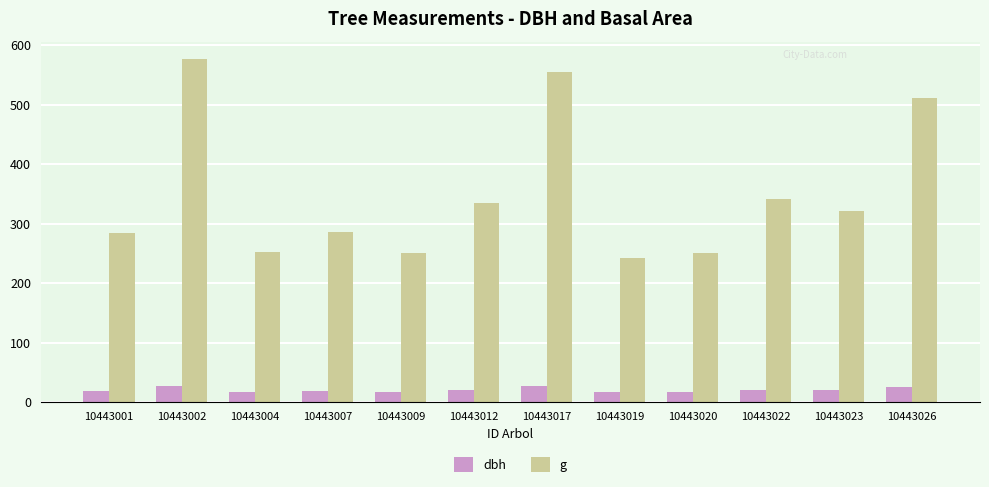

The value of g at 10443026 is 798.8. True or false?

False